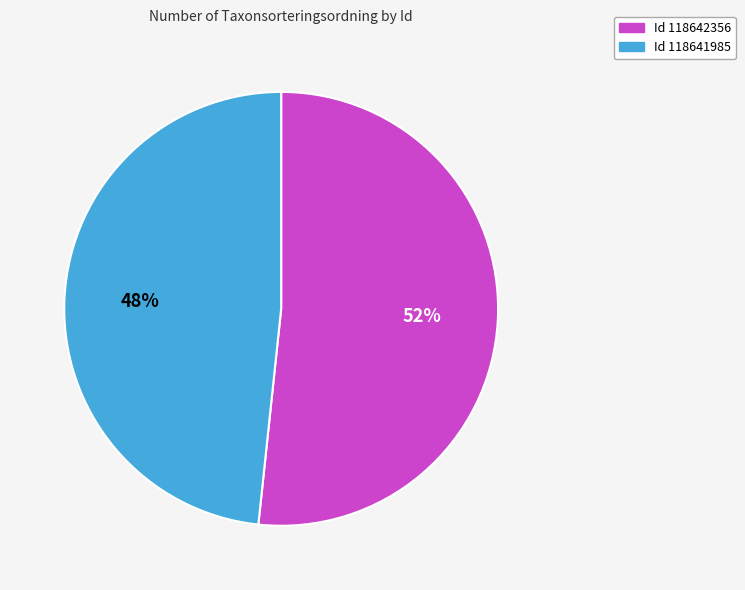

To the nearest percent, what is the average slice percentage?

50%